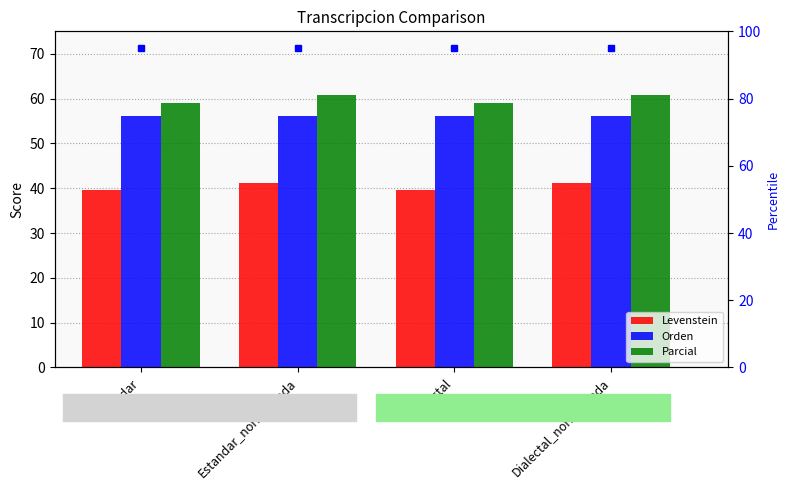

Where does the Parcial series first go above 60?

Estandar_normalizada